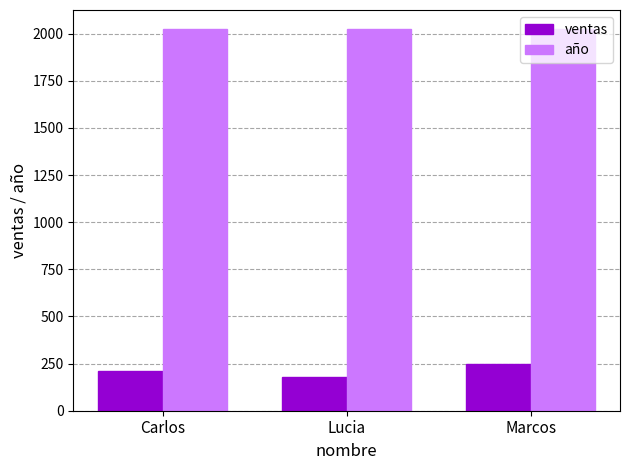

Which category has the lowest value across all series?

Lucia